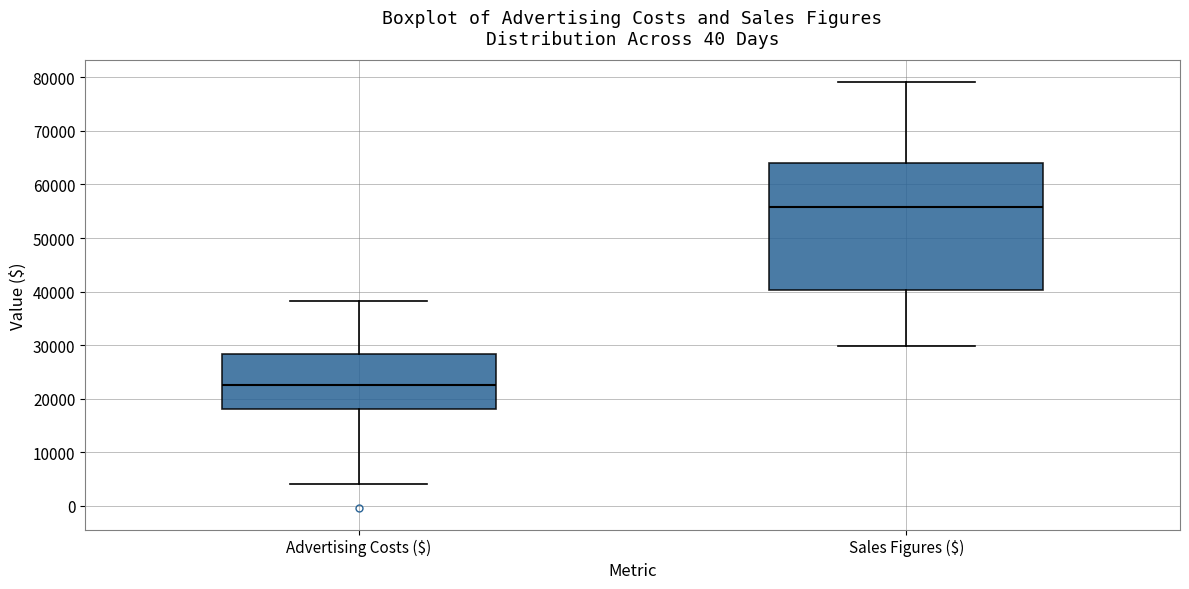

Which box is the tallest, from its lower edge to its upper edge?

Sales Figures ($)